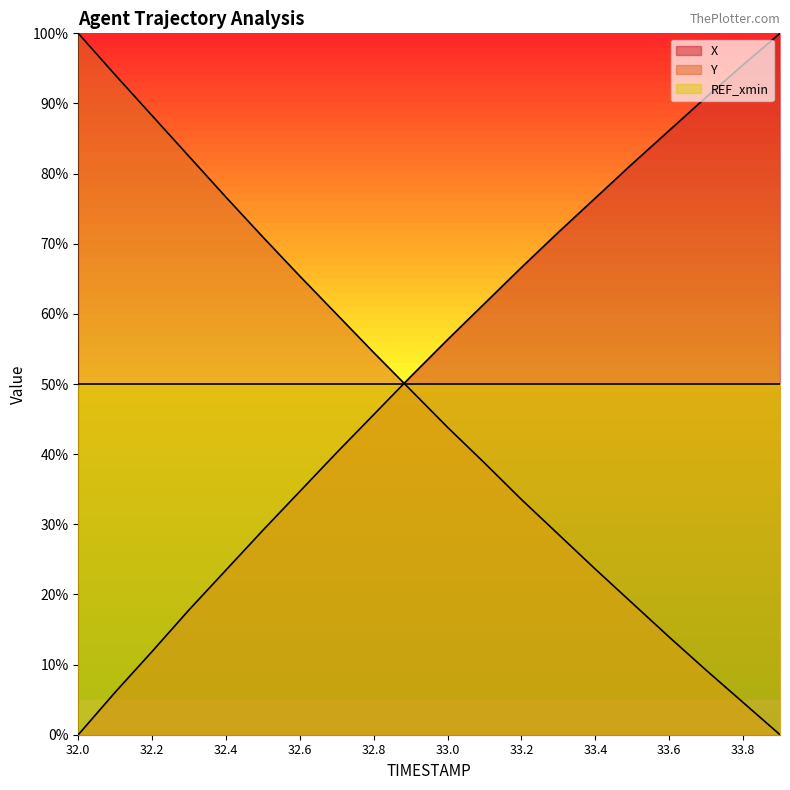

How many positive values does the X series have?

19